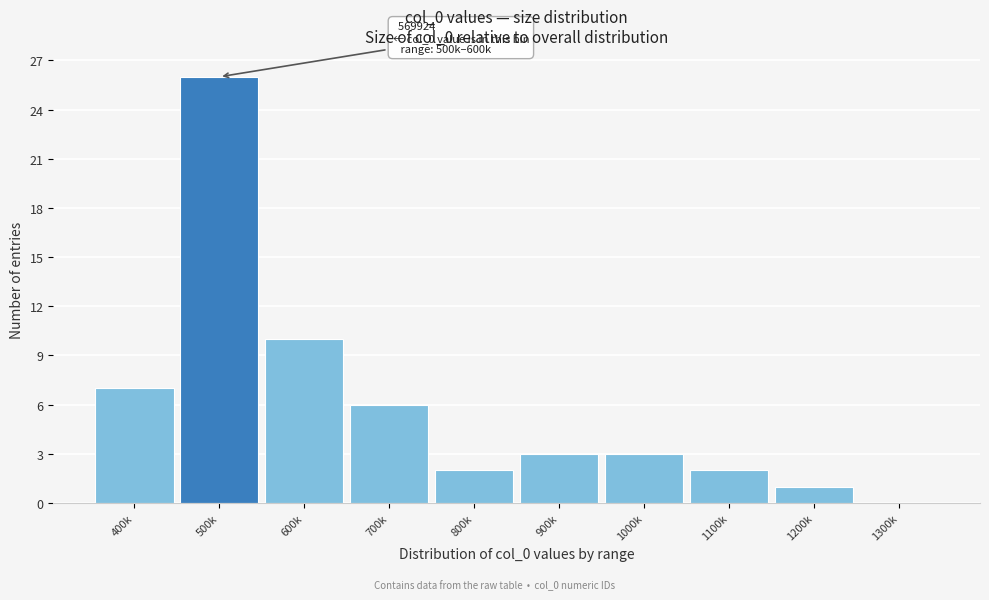

Reading left to right, transcribe all the data shown in this chart.

400k=7	500k=26	600k=10	700k=6	800k=2	900k=3	1000k=3	1100k=2	1200k=1	1300k=0